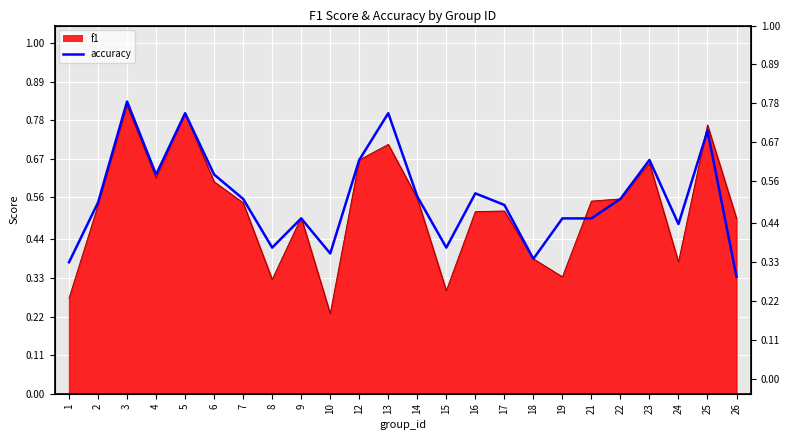

What is the sum of all values?

13.4